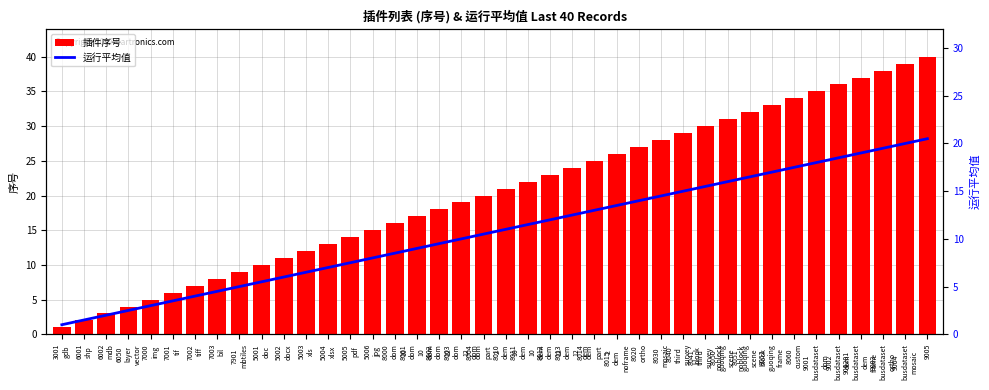

How many groups of bars are there?

40